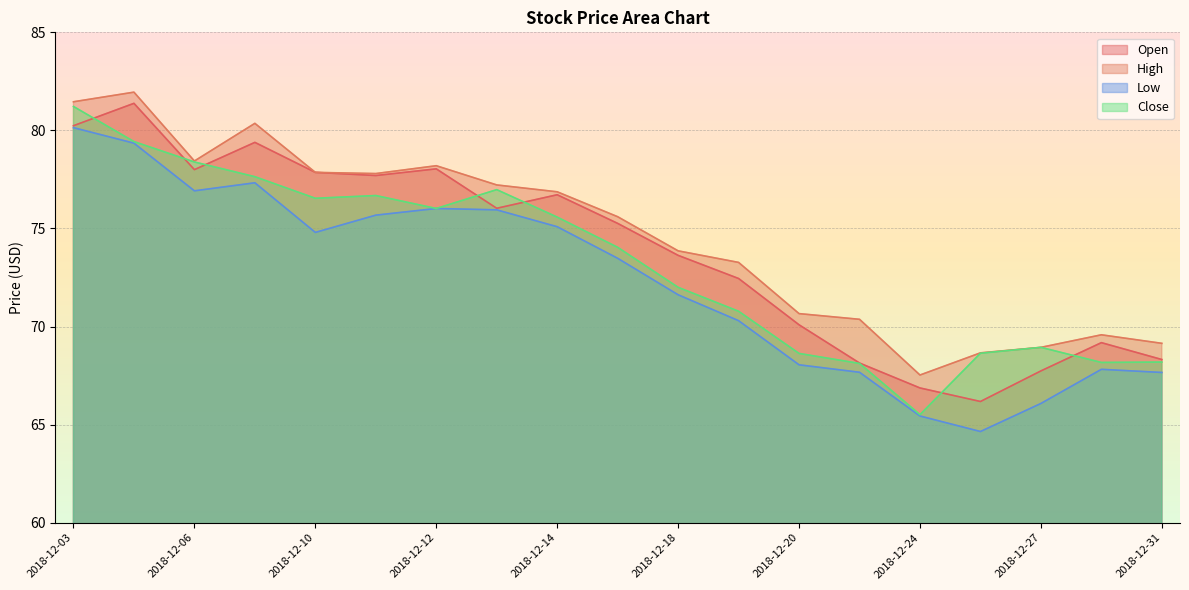

How many lines are shown in the chart?

4